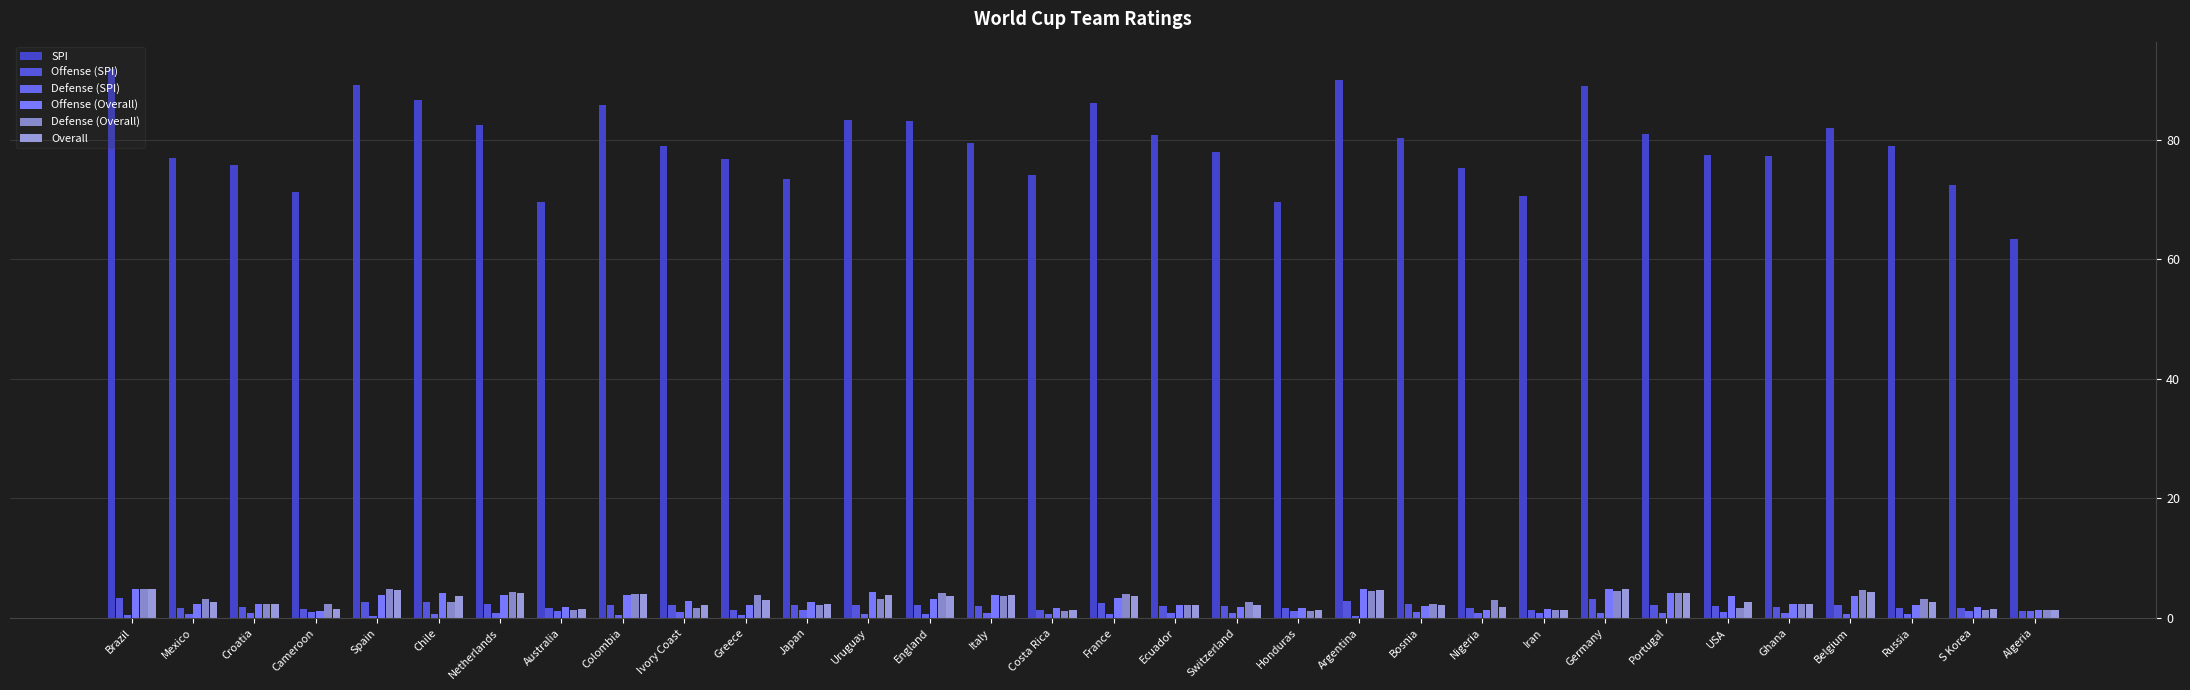

The SPI series shows 90.0 at Argentina. True or false?

True